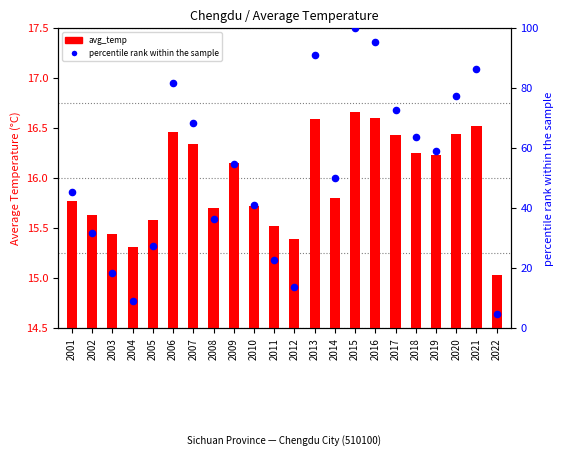

What are all the series names shown in the legend?

avg_temp, percentile rank within the sample